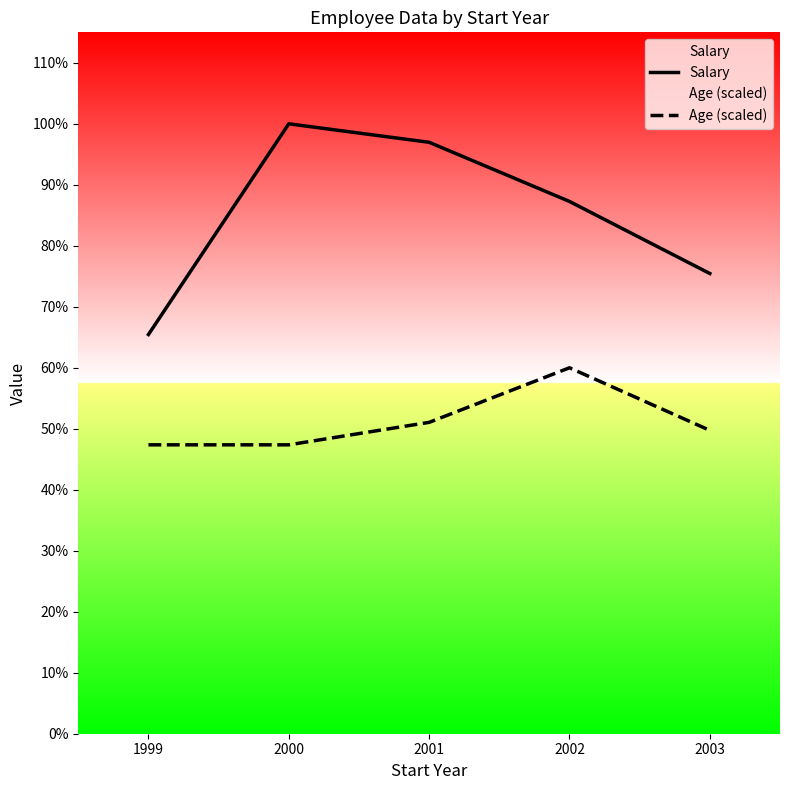

What are all the series names shown in the legend?

Salary, Age (scaled)